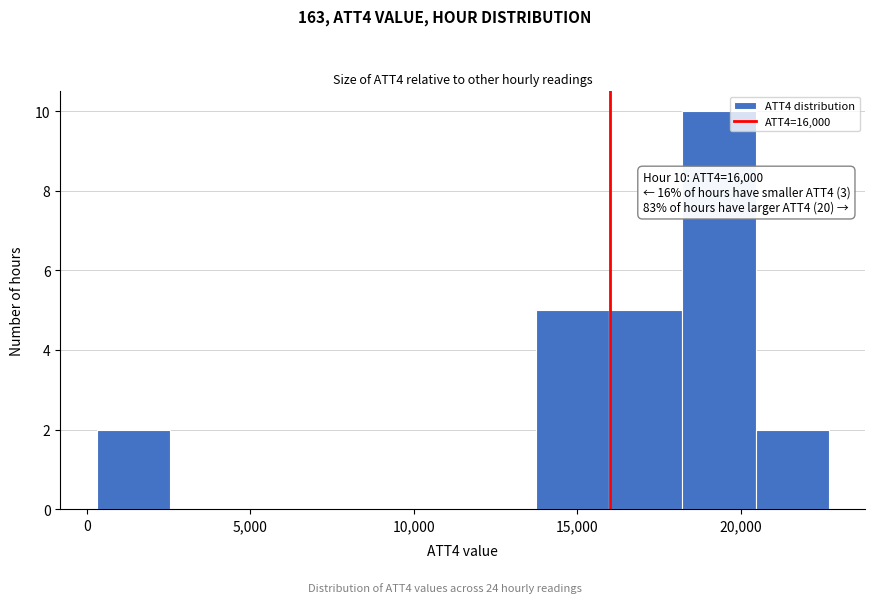

Which range on the x-axis has the tallest bar?

18000 to 20500